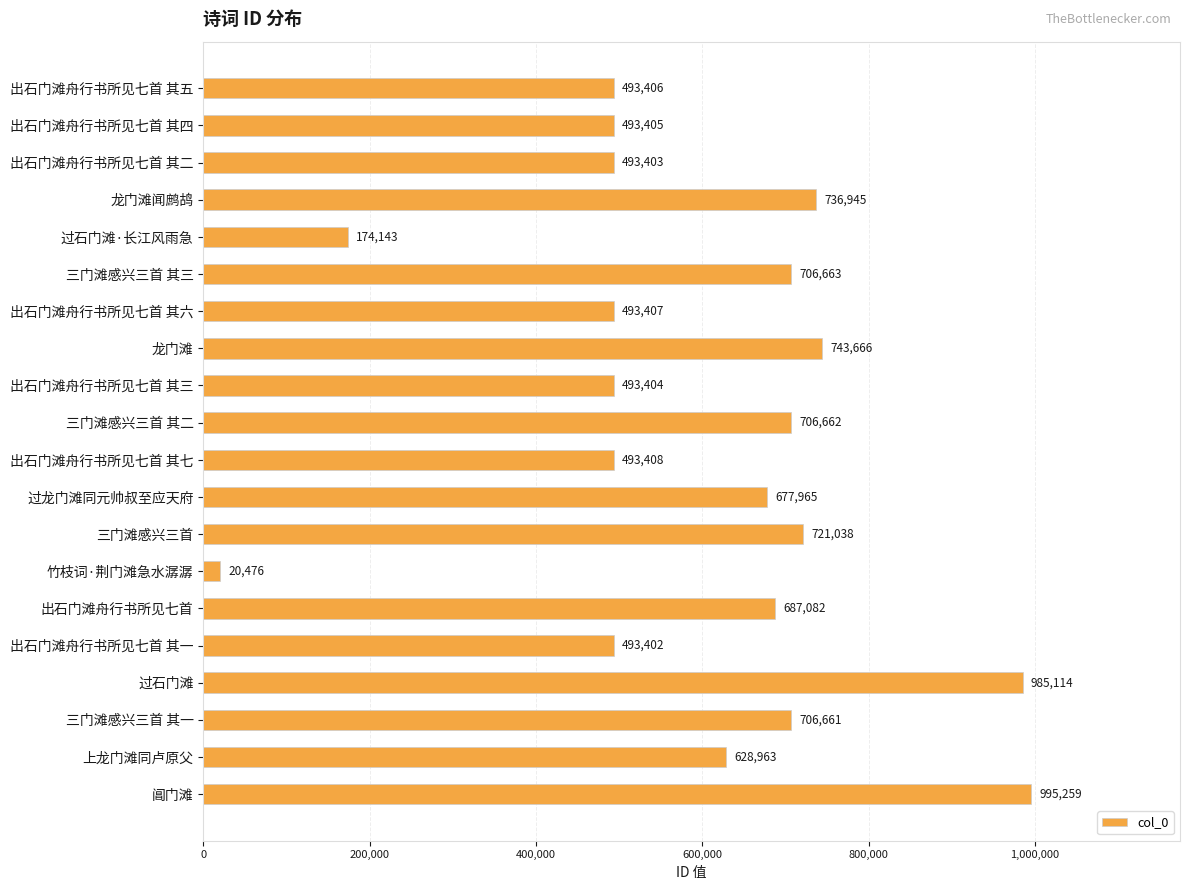

Reading top to bottom, extract all data points from this chart.

493406	493405	493403	736945	174143	706663	493407	743666	493404	706662	493408	677965	721038	20476	687082	493402	985114	706661	628963	995259